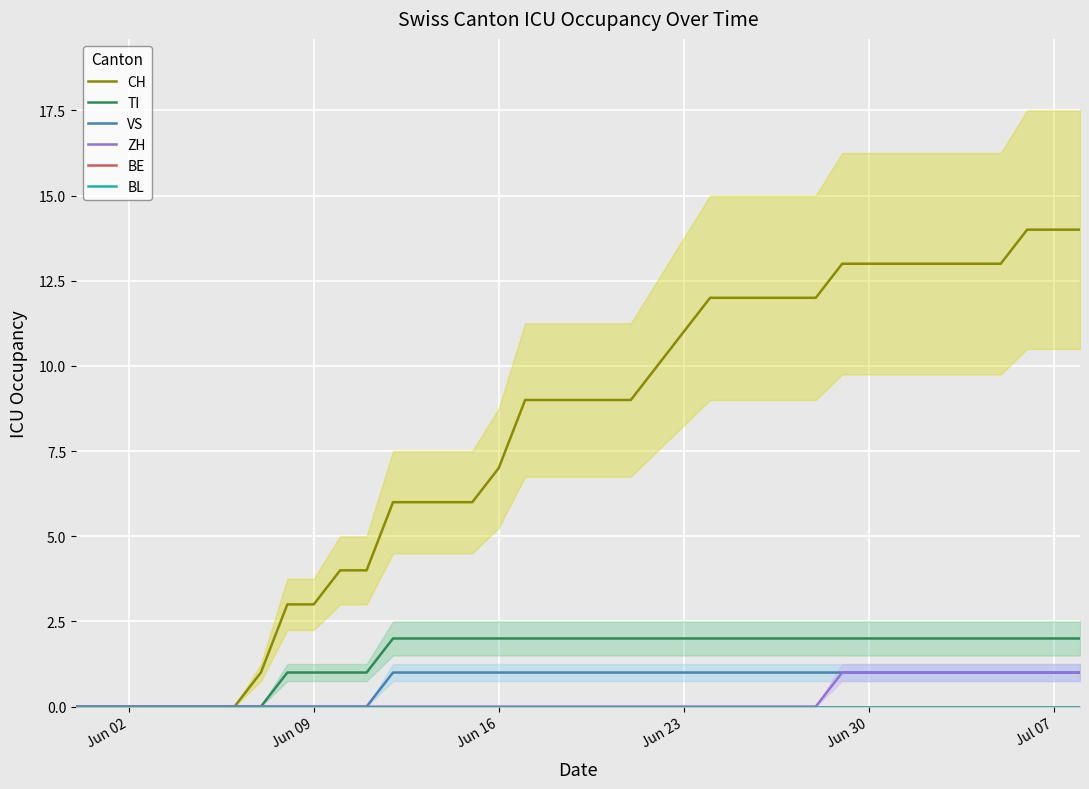

Reading left to right, extract all data points from this chart.

CH: 0	0	0	0	0	0	0	1	3	3	4	4	6	6	6	6	7	9	9	9	9	9	10	11	12	12	12	12	12	13	13	13	13	13	13	13	14	14	14
TI: 0	0	0	0	0	0	0	0	1	1	1	1	2	2	2	2	2	2	2	2	2	2	2	2	2	2	2	2	2	2	2	2	2	2	2	2	2	2	2
VS: 0	0	0	0	0	0	0	0	0	0	0	0	1	1	1	1	1	1	1	1	1	1	1	1	1	1	1	1	1	1	1	1	1	1	1	1	1	1	1
ZH: 0	0	0	0	0	0	0	0	0	0	0	0	0	0	0	0	0	0	0	0	0	0	0	0	0	0	0	0	0	1	1	1	1	1	1	1	1	1	1
BE: 0	0	0	0	0	0	0	0	0	0	0	0	0	0	0	0	0	0	0	0	0	0	0	0	0	0	0	0	0	0	0	0	0	0	0	0	0	0	0
BL: 0	0	0	0	0	0	0	0	0	0	0	0	0	0	0	0	0	0	0	0	0	0	0	0	0	0	0	0	0	0	0	0	0	0	0	0	0	0	0